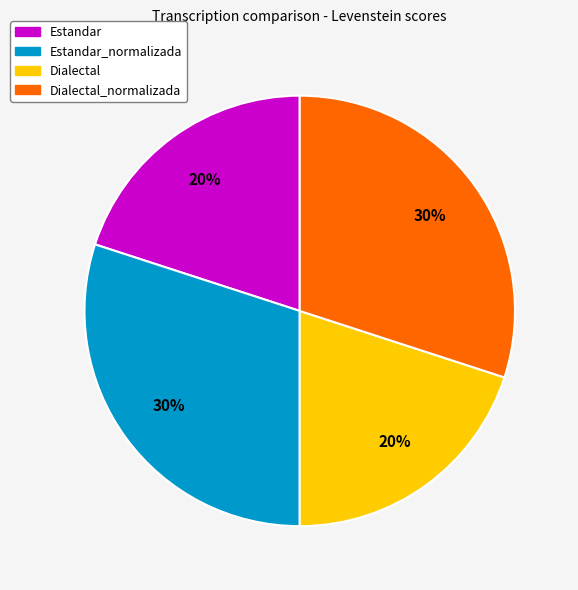

Is it true that Estandar is 20% of the pie?

True